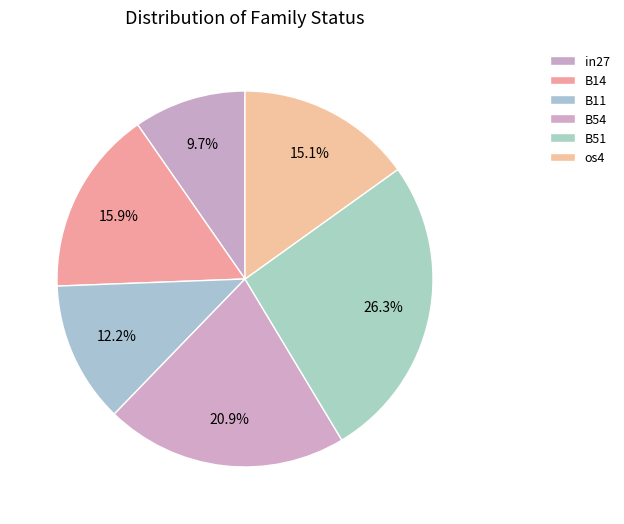

How many segments does this pie chart have?

6